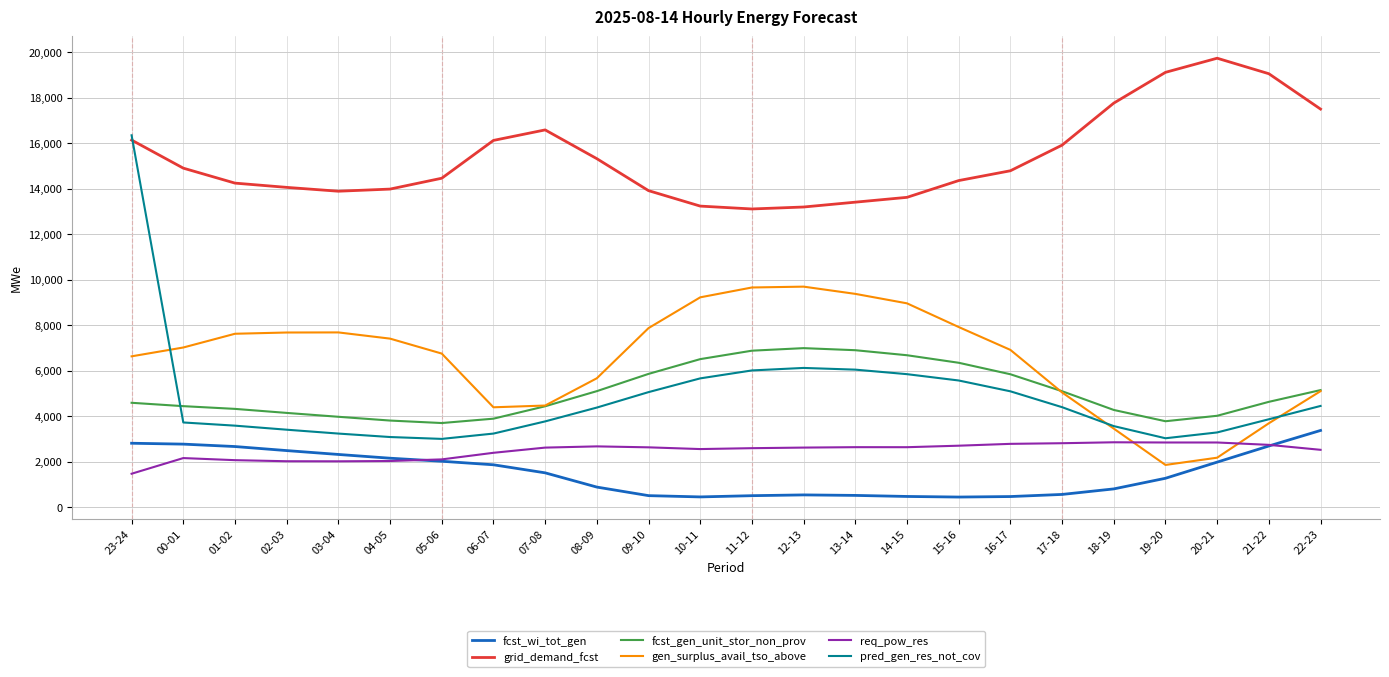

What is the sum of the pred_gen_res_not_cov values at 09-10 and 18-19?

8626